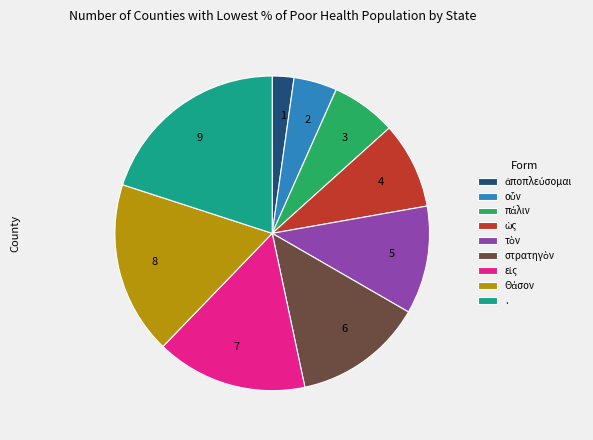

Is it true that 6 is 7% of the pie?

False